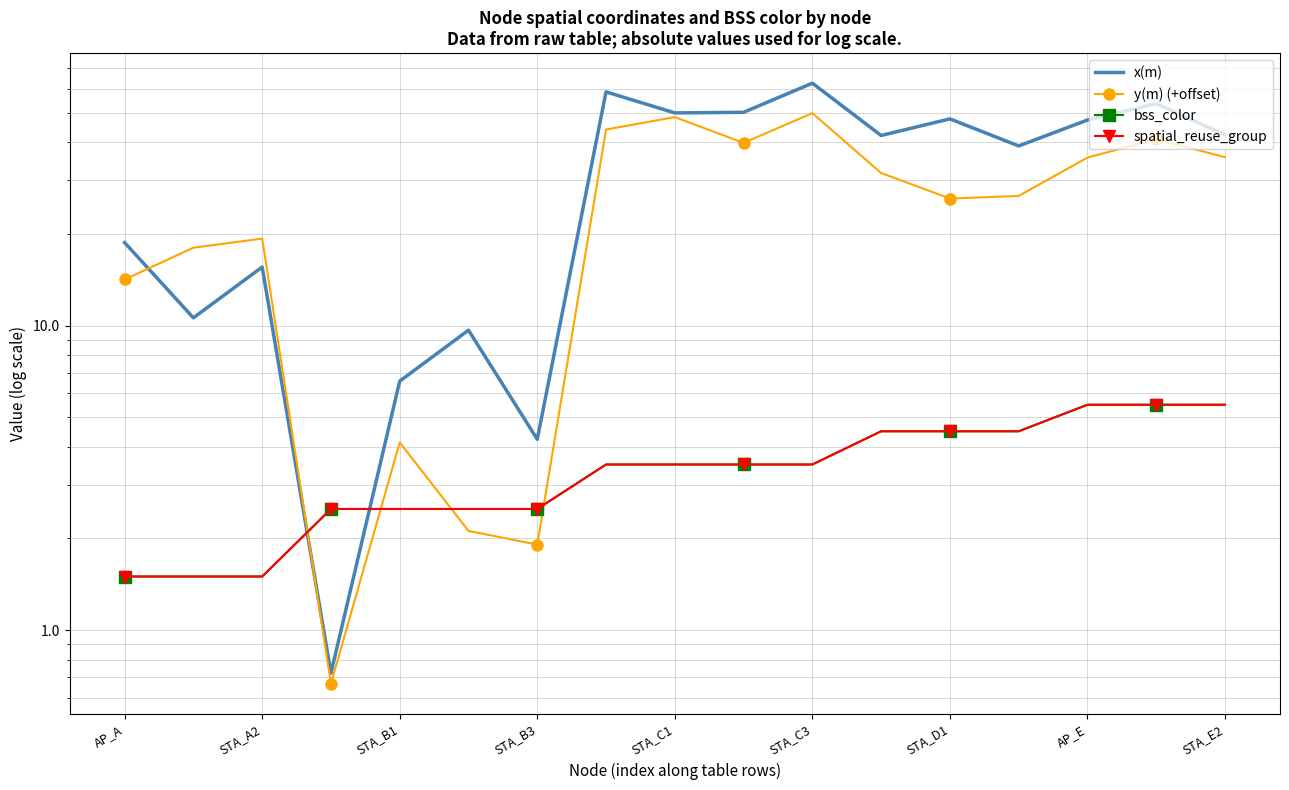

The value of y(m) (+offset) at AP_E is 51.2. True or false?

False